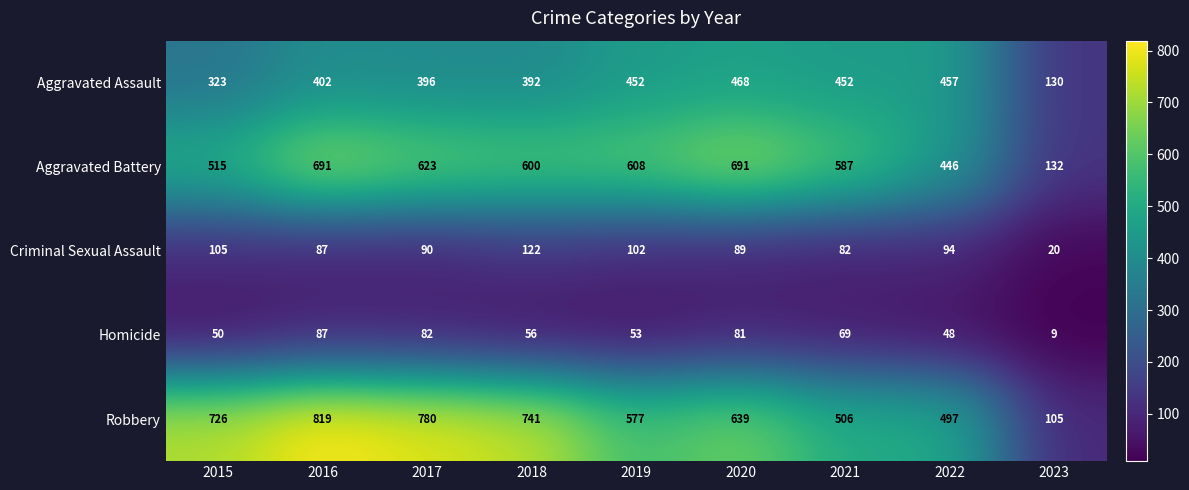

What is the greatest value displayed?

819